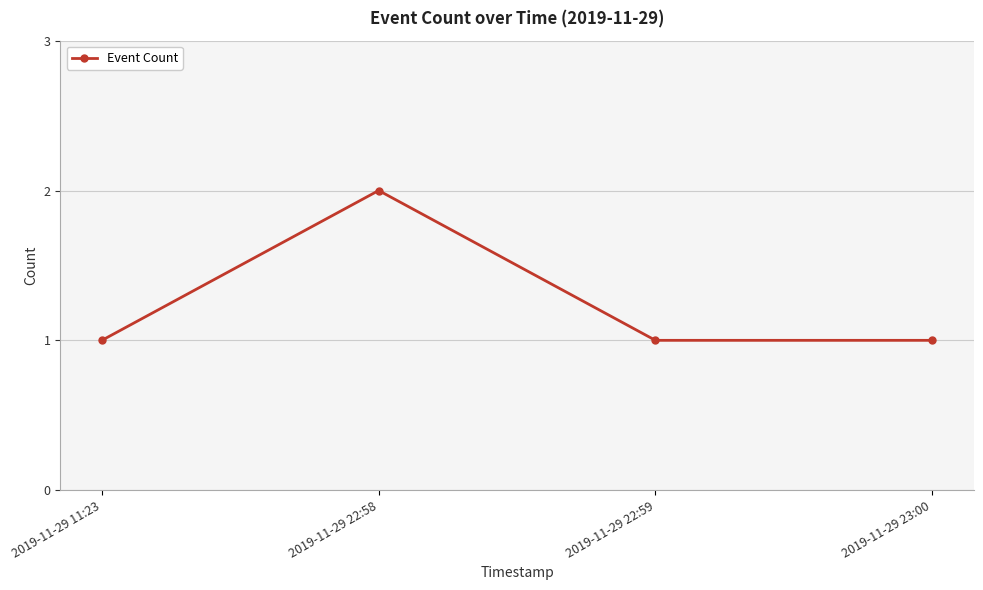

Where is the first local maximum?

2019-11-29 22:58